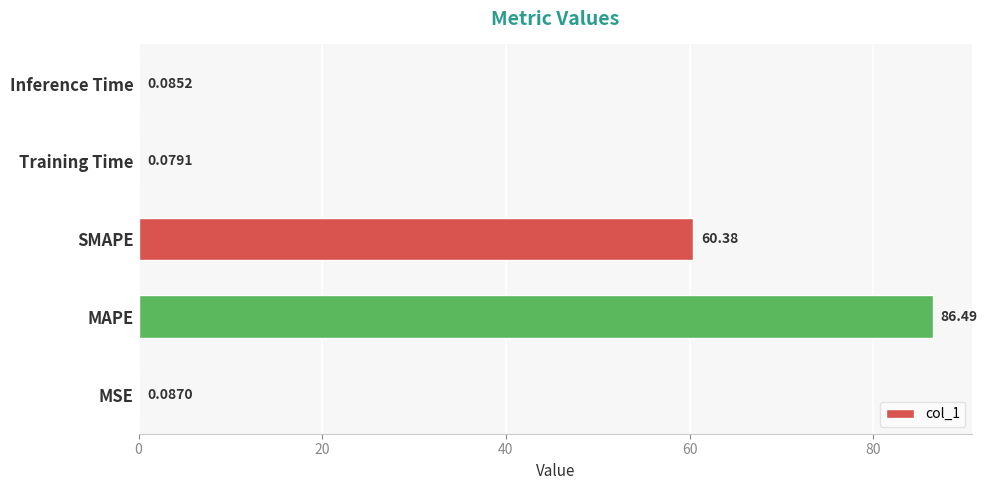

What is the change in value from MSE to MAPE?

+86.4